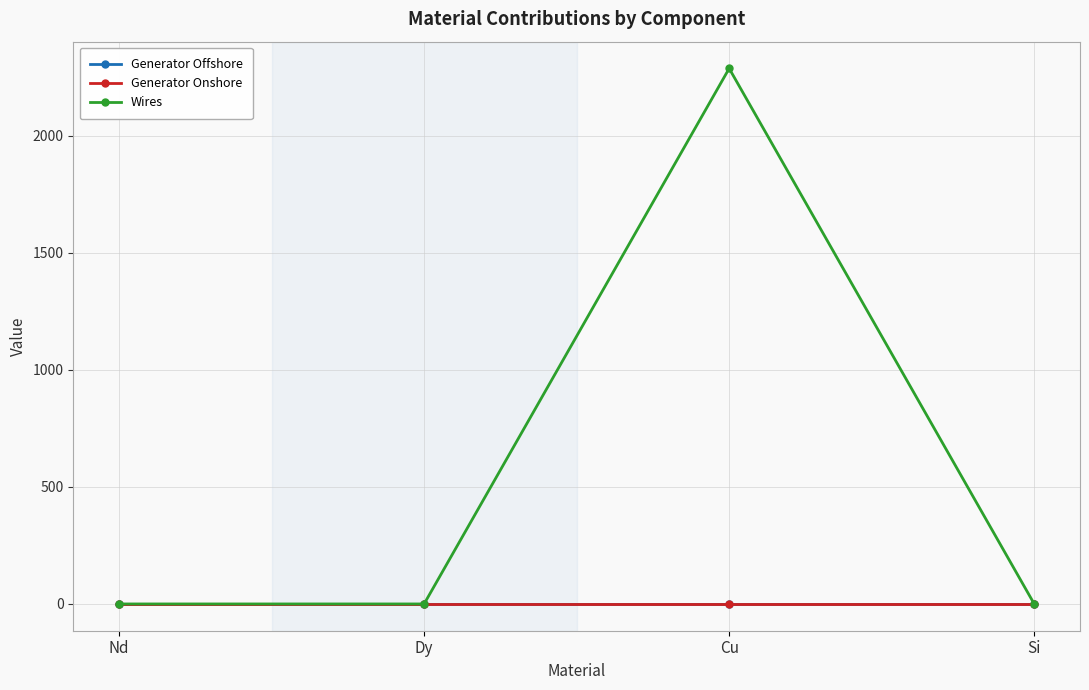

The Generator Offshore series shows 0.0 at Si. True or false?

True